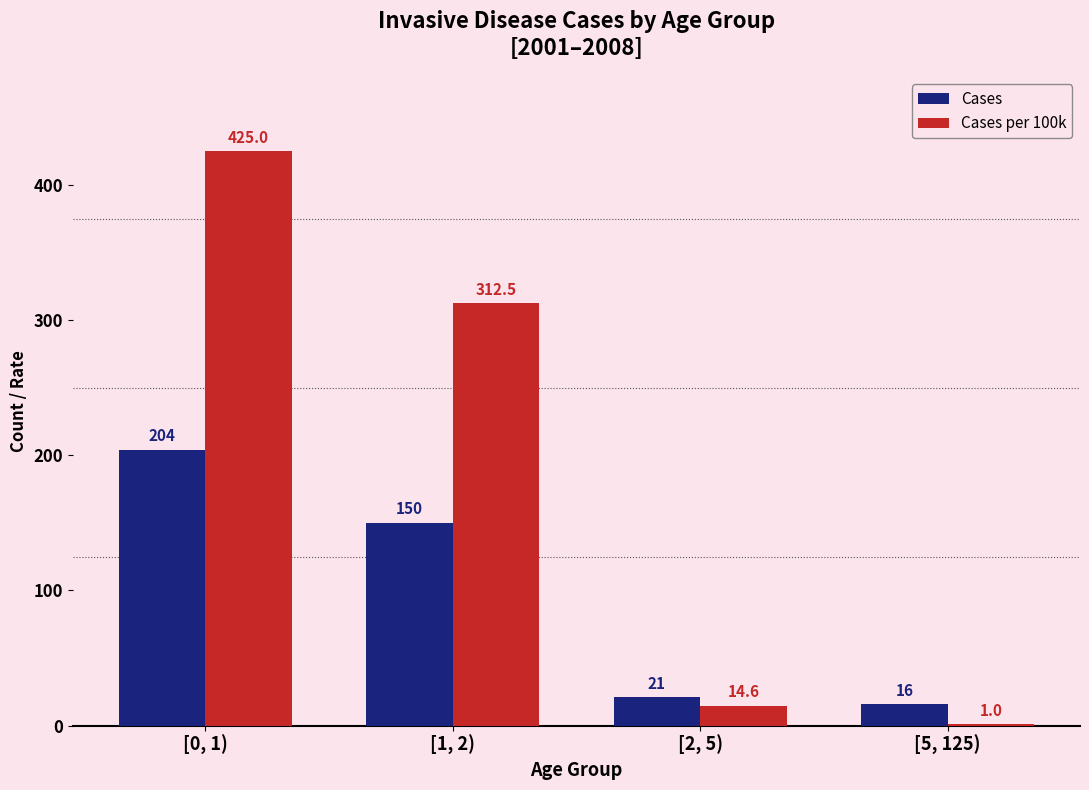

At which label does Cases first exceed 150?

[0, 1)